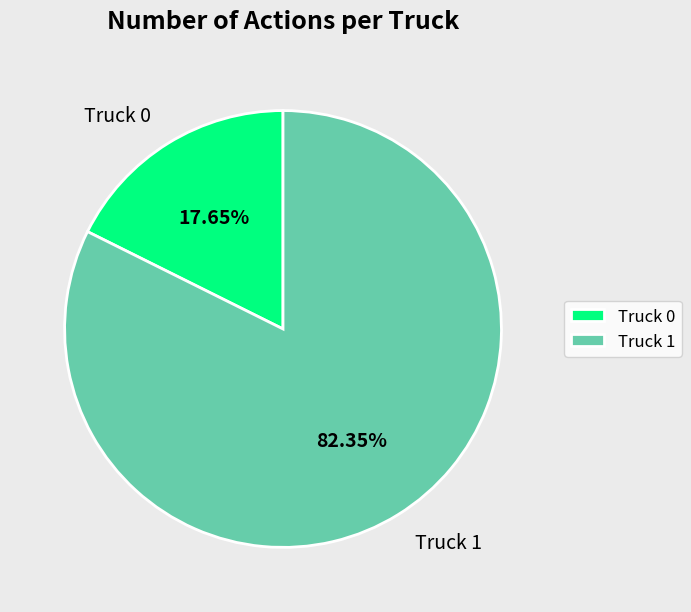

To the nearest percent, what percentage of the pie is Truck 1?

82%